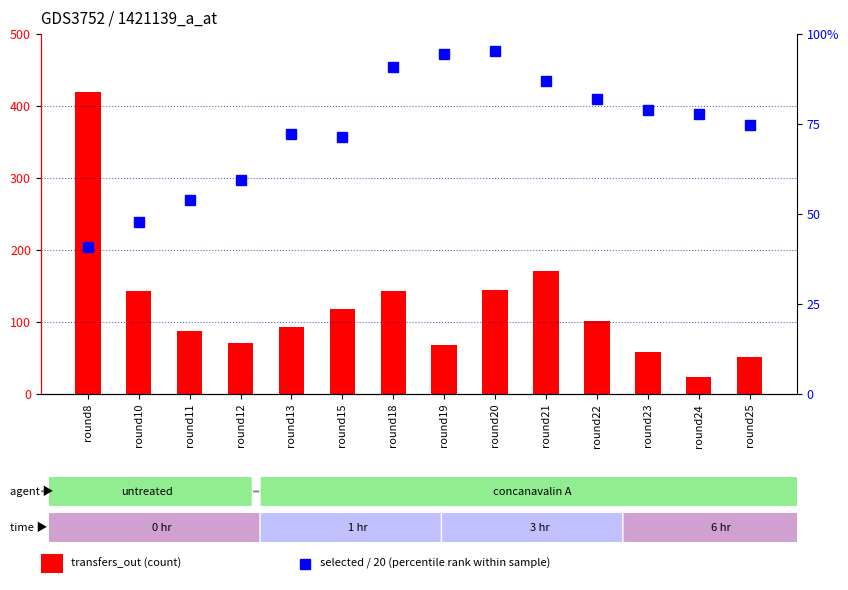

What is the difference between the maximum and second lowest values in the transfers_out series?

367.0